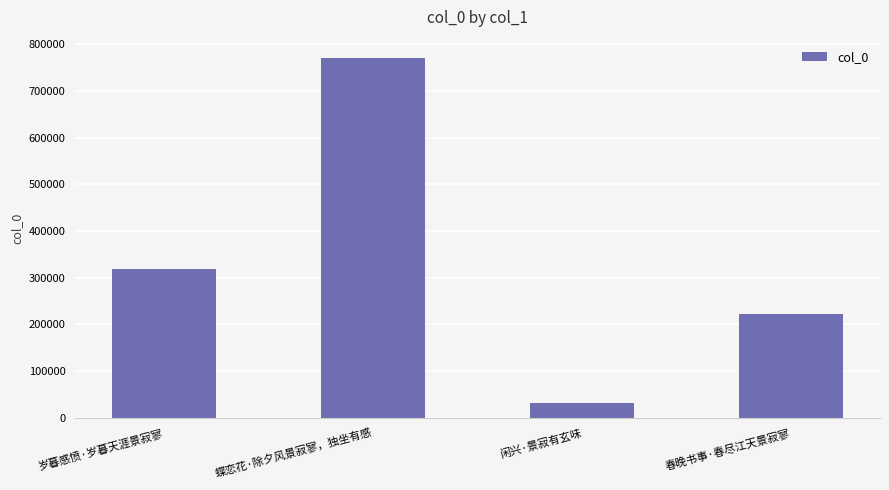

List the labels in order of value, smallest first.

闲兴·景寂有玄味, 春晚书事·春尽江天景寂寥, 岁暮感愤·岁暮天涯景寂寥, 蝶恋花·除夕风景寂寥，独坐有感